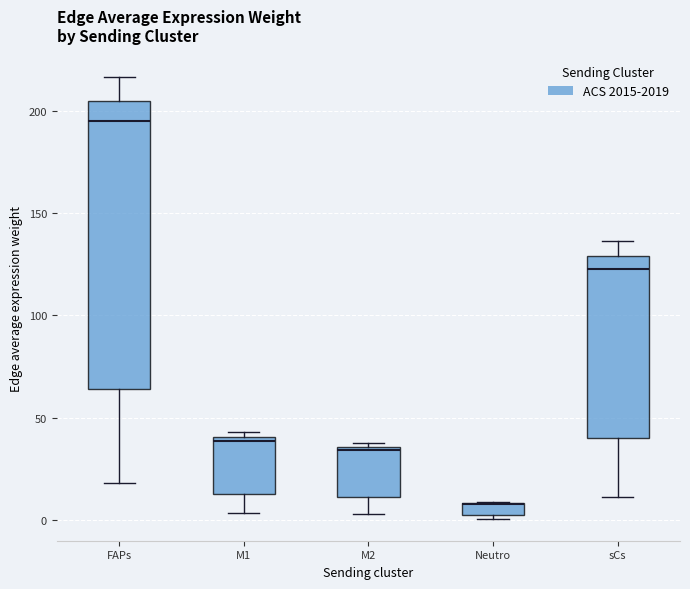

Where is the lower edge of the box for M2 on the y-axis? The values are not printed on the chart, so give them approximately, as read against the axis.

10